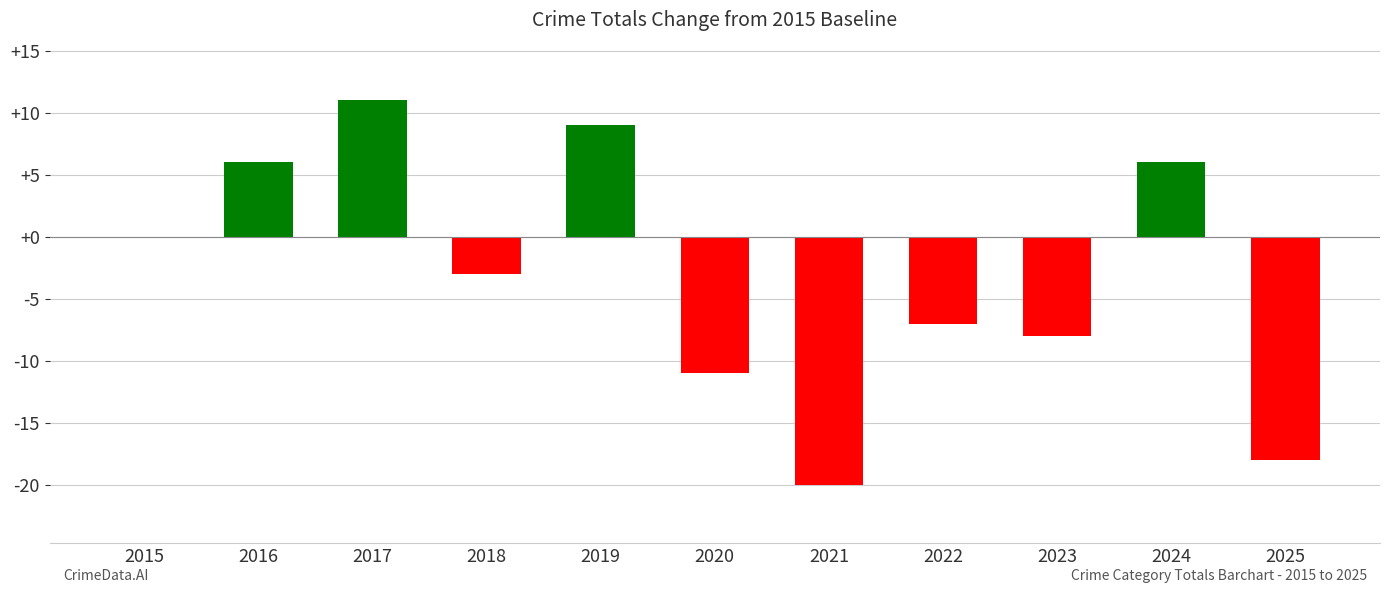

How many data points are above -3?

5